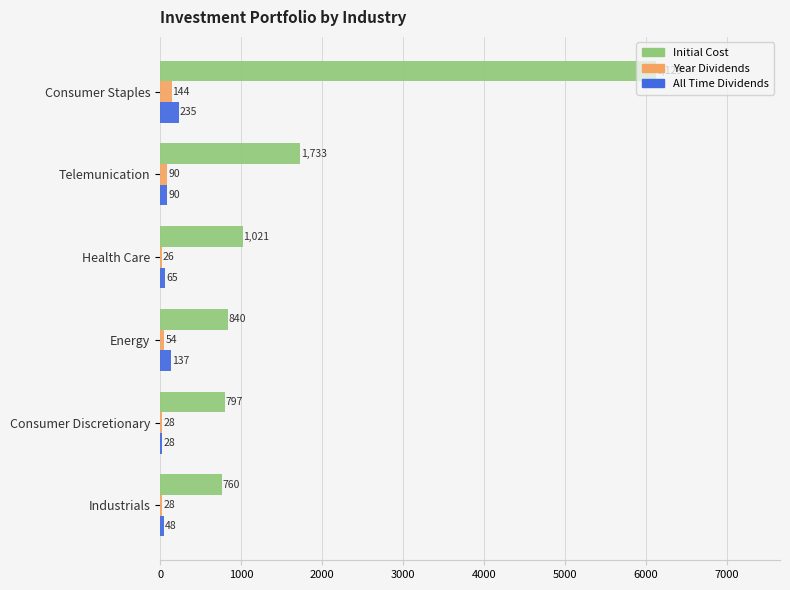

What is the lowest value of the All Time Dividends series?

27.9